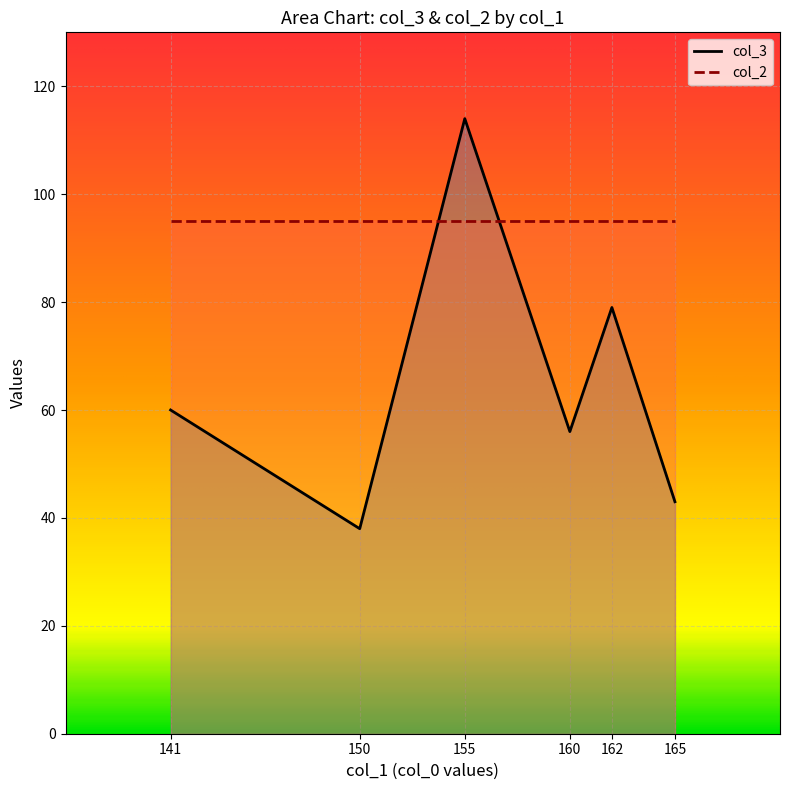

Which label corresponds to the smallest value in the chart?

150